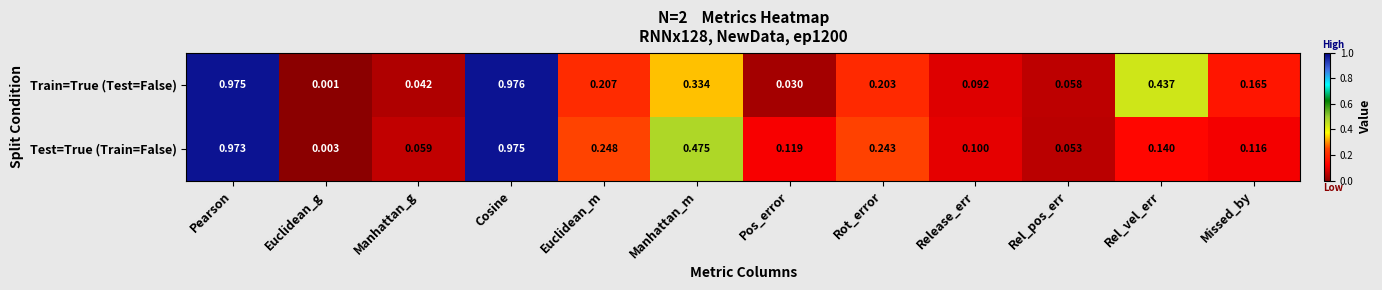

Count the number of data series in this chart.

2